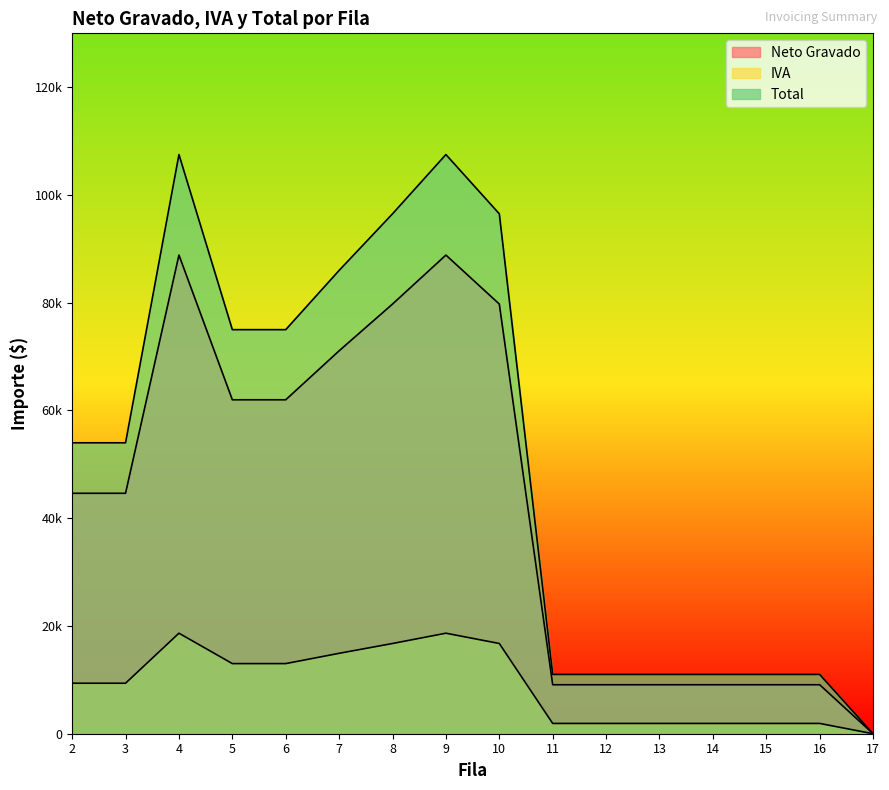

The Neto Gravado series shows 9090.9 at 13. True or false?

True